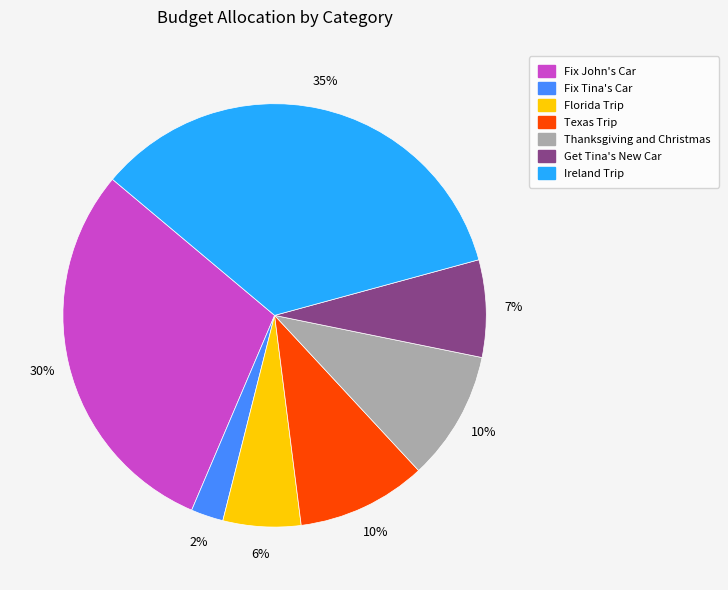

Do Florida Trip and Get Tina's New Car together represent more than half of the pie?

No